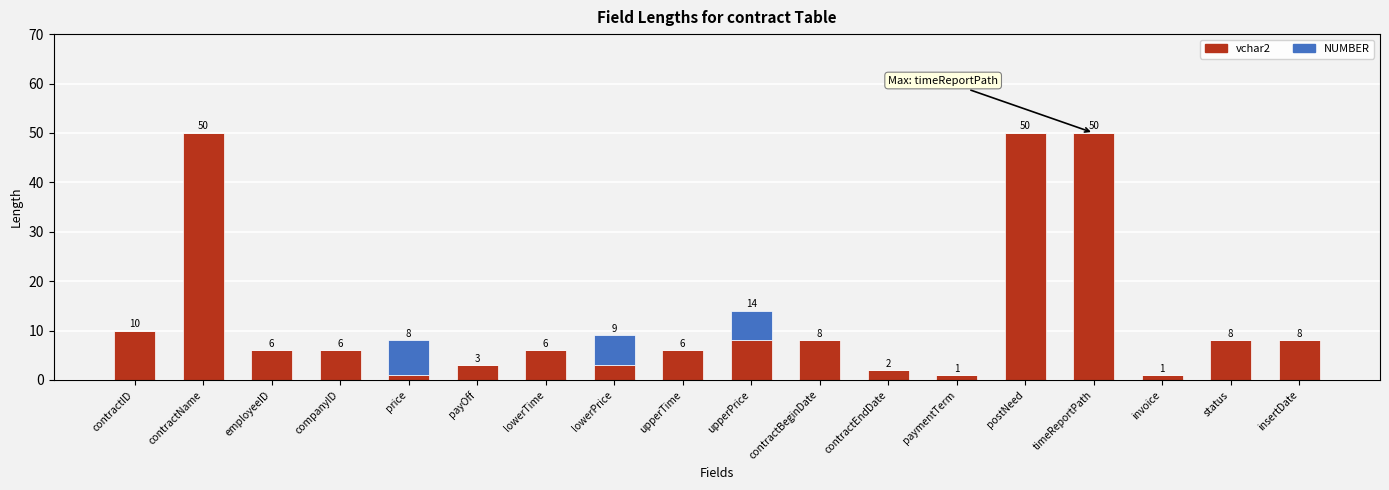

Where does the vchar2 series first go above 6?

contractID